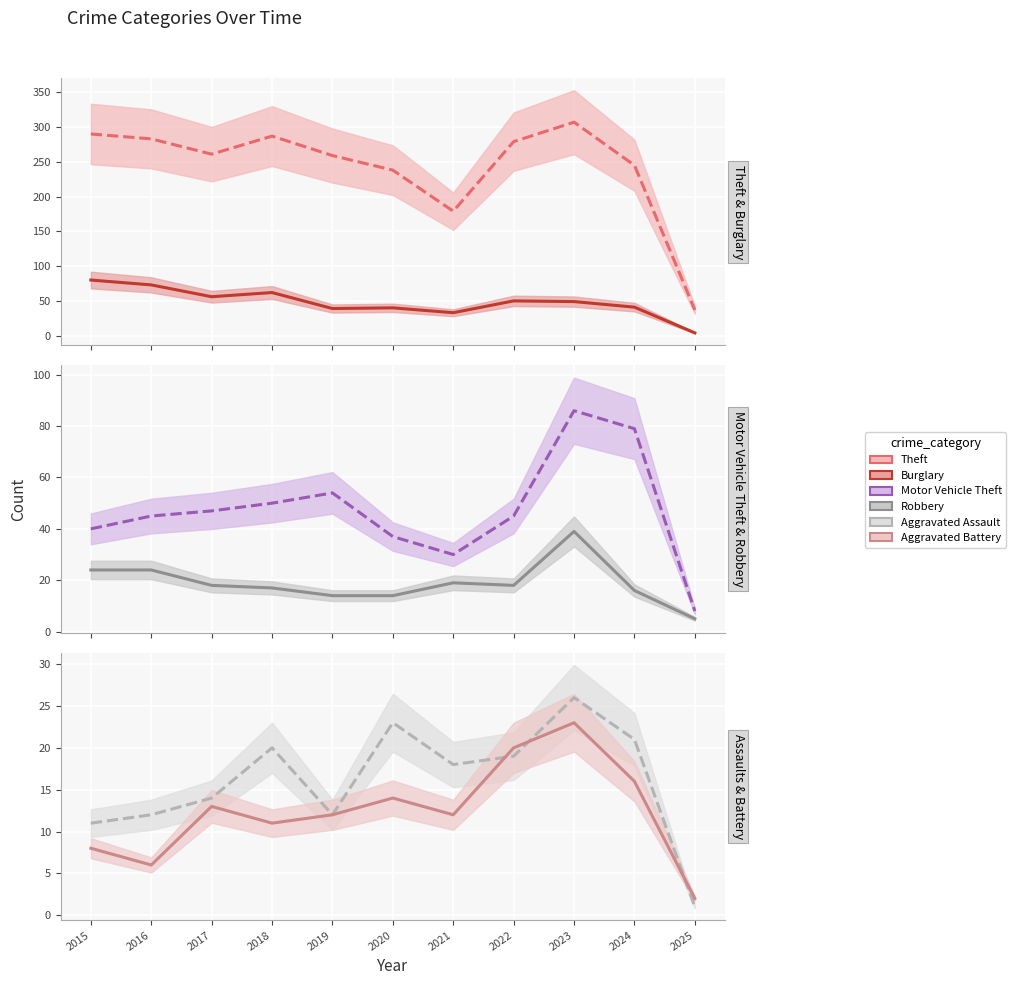

Where is Burglary nearest to the value 42?

2024